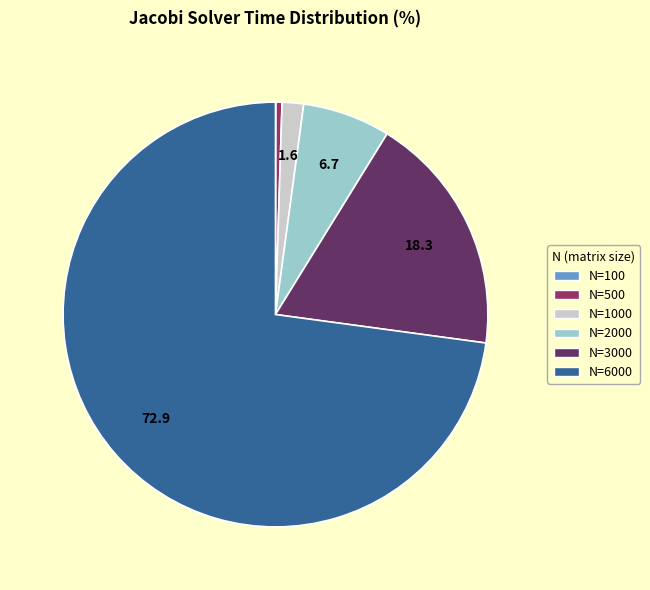

Is there any slice that represents more than half of the pie?

Yes